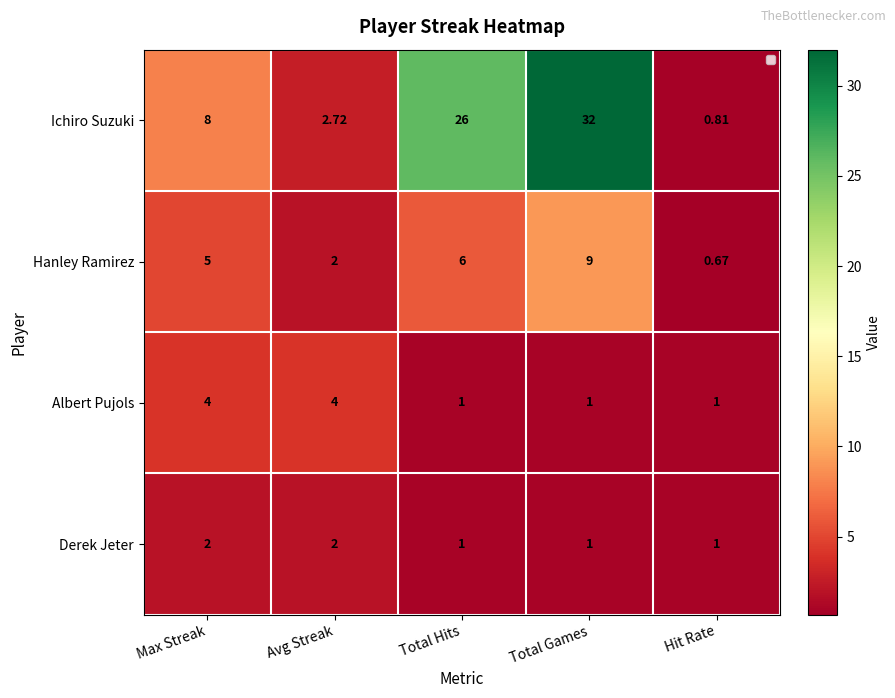

Count the number of data series in this chart.

4